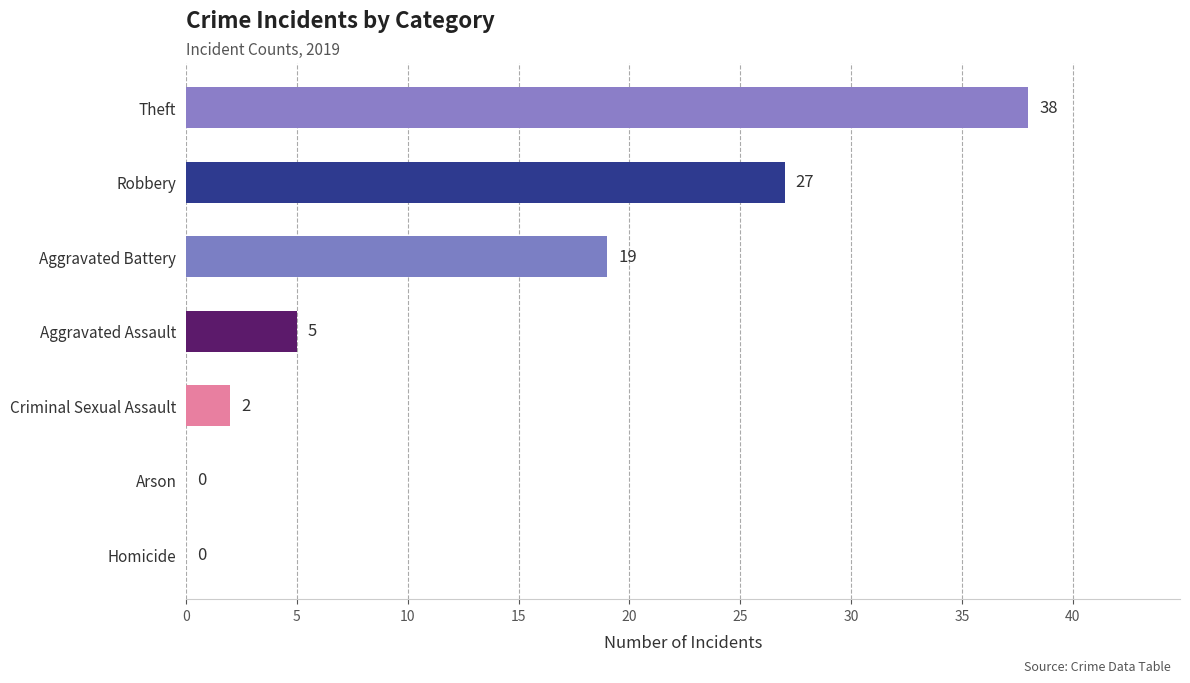

What is the sum of all values?

91